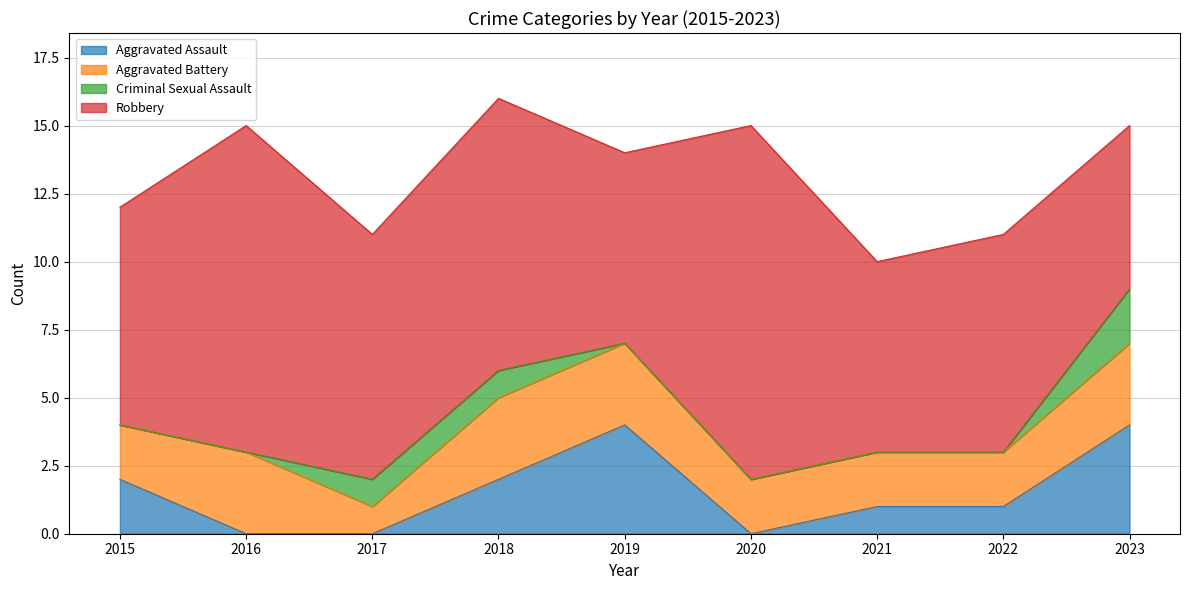

Does the chart display data point markers on the line(s)?

No